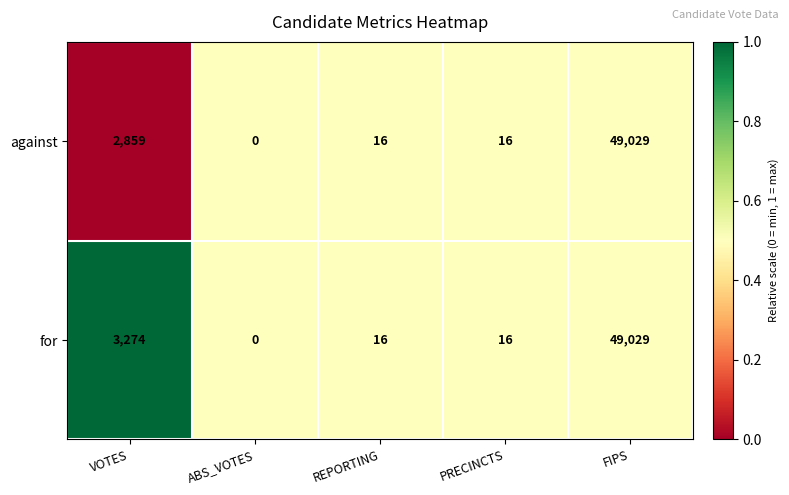

Which series changed the most between VOTES and PRECINCTS?

for